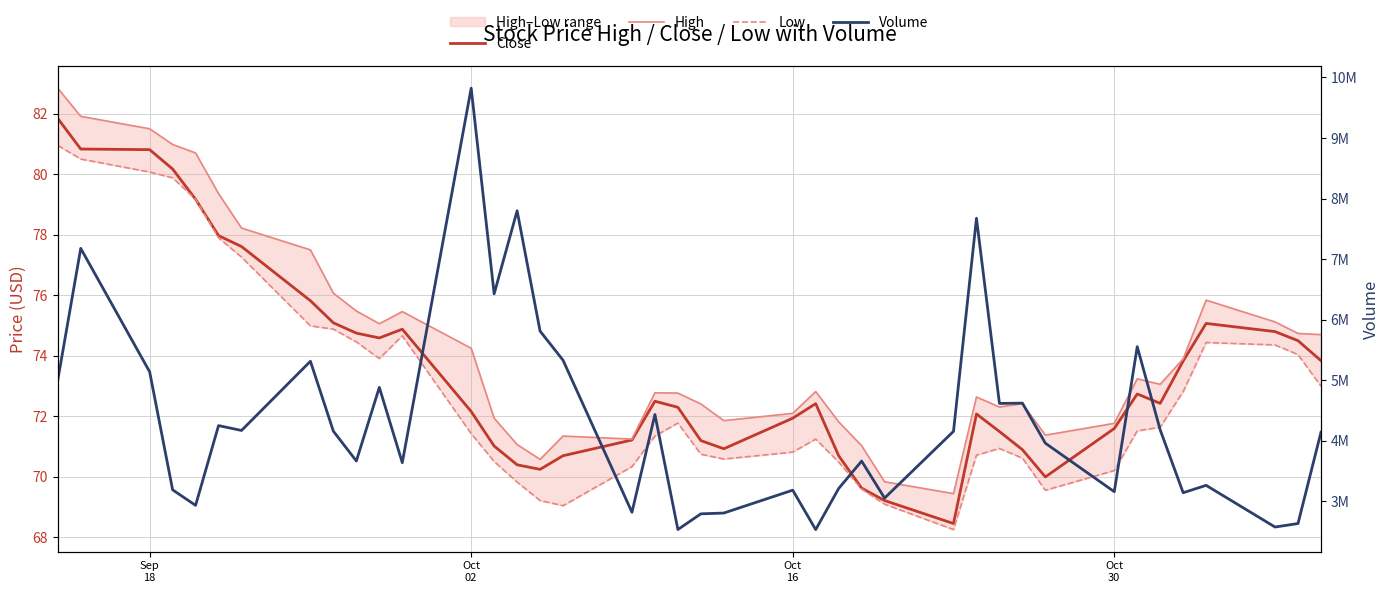

True or false: Low and High cross at least once.

False